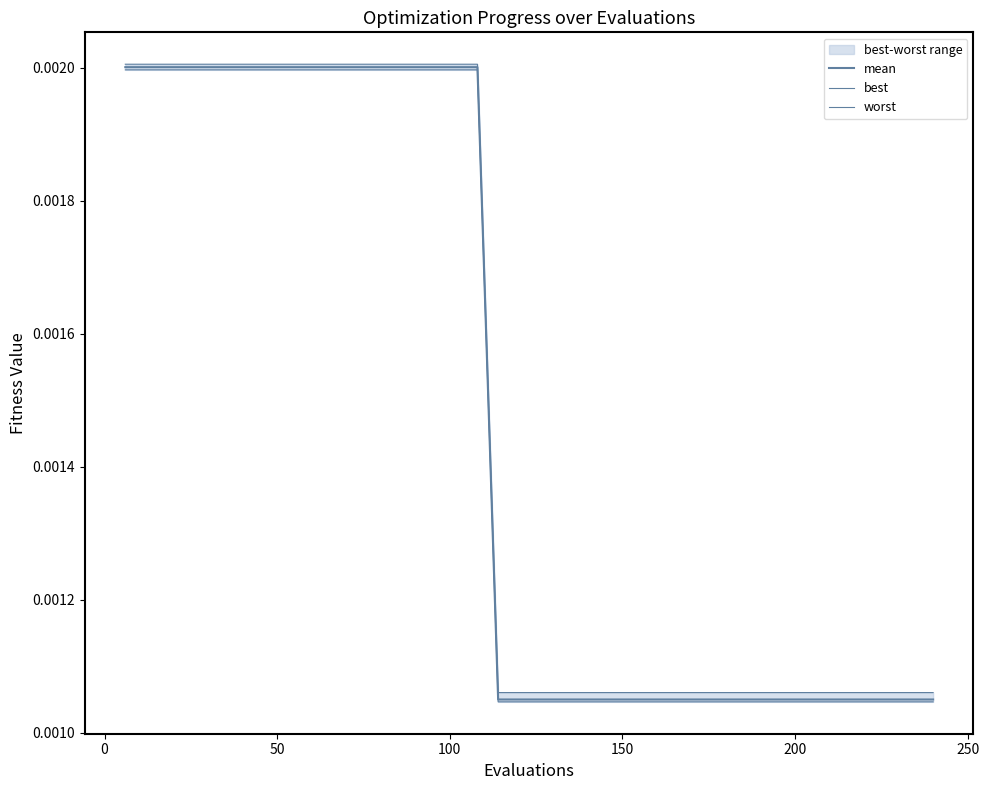

True or false: best has a value of 0.0 at 26.

False